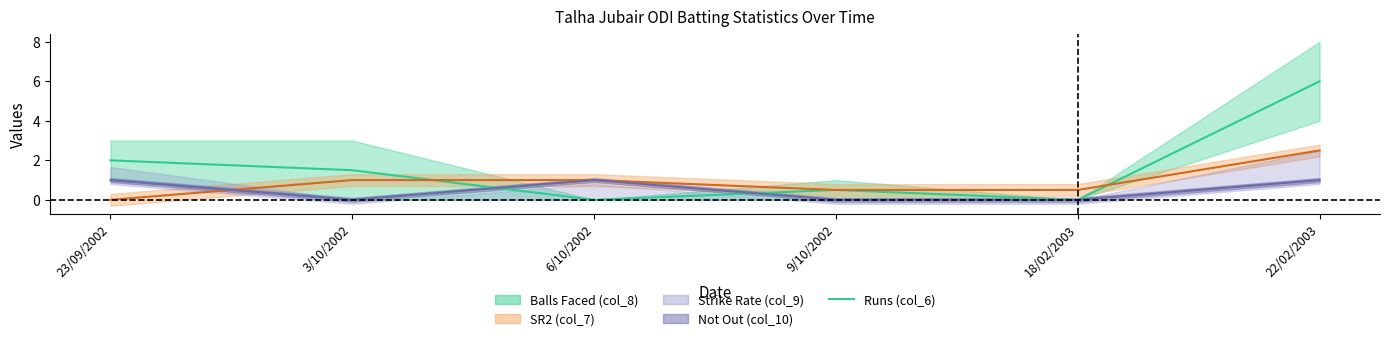

Reading left to right, what are all the values shown in this chart?

23/09/2002=2.0	3/10/2002=1.5	6/10/2002=0.0	9/10/2002=0.5	18/02/2003=0.0	22/02/2003=6.0